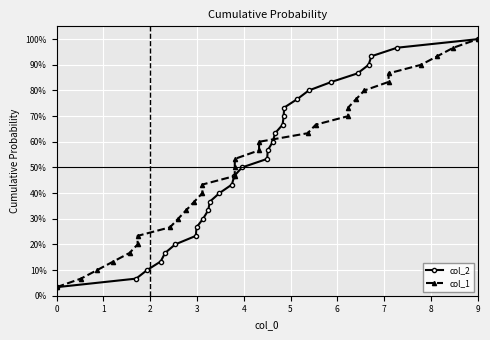

What is the average value of the col_2 series?

0.5